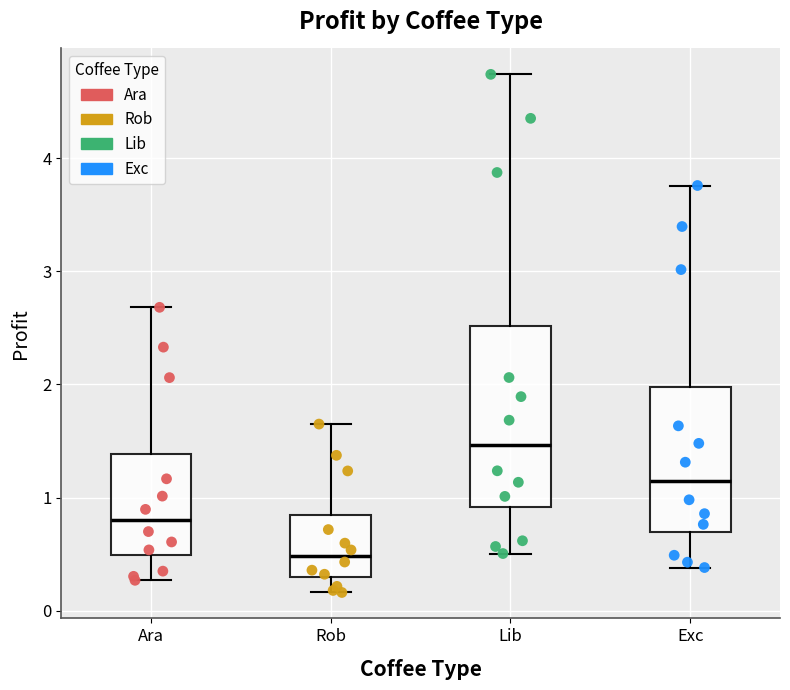

Which box has the lowest median line?

Rob